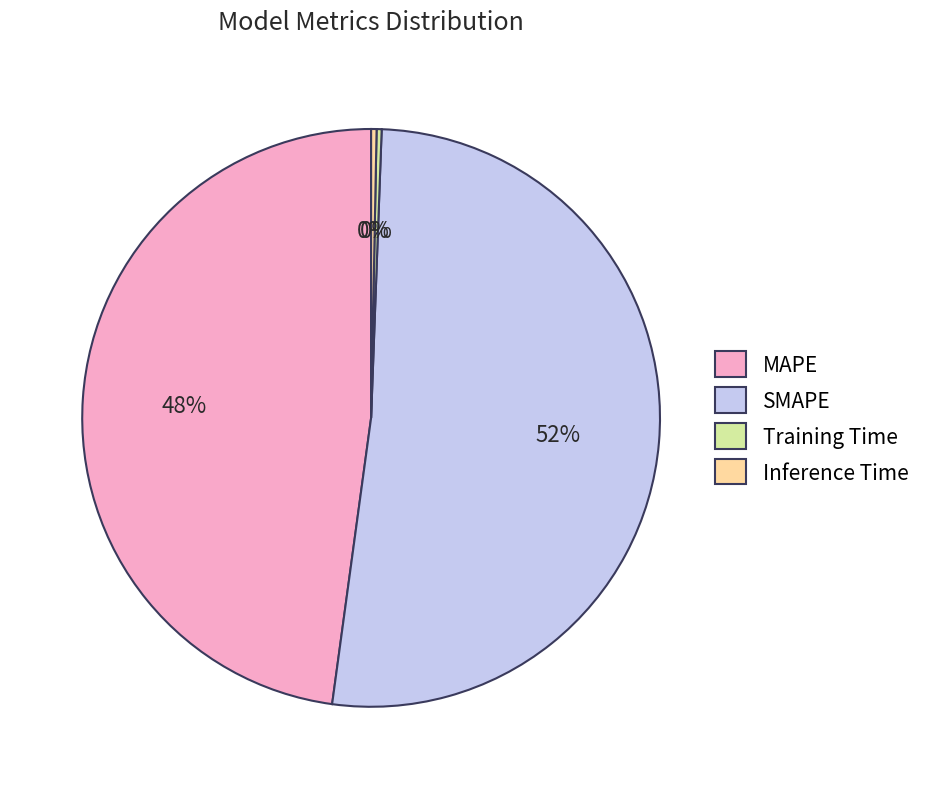

To the nearest percent, what is the combined percentage of Training Time and SMAPE?

52%